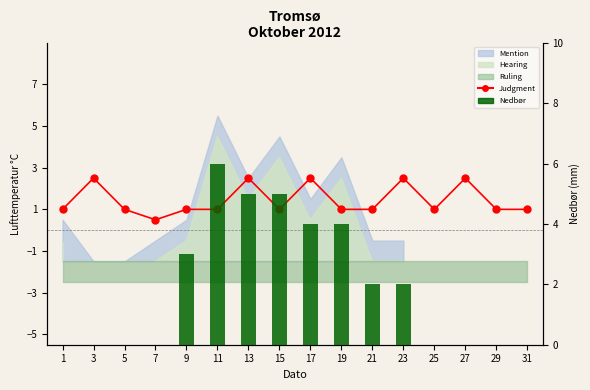

What is the value of the Nedbør bar at the 6th from the left?

6.0